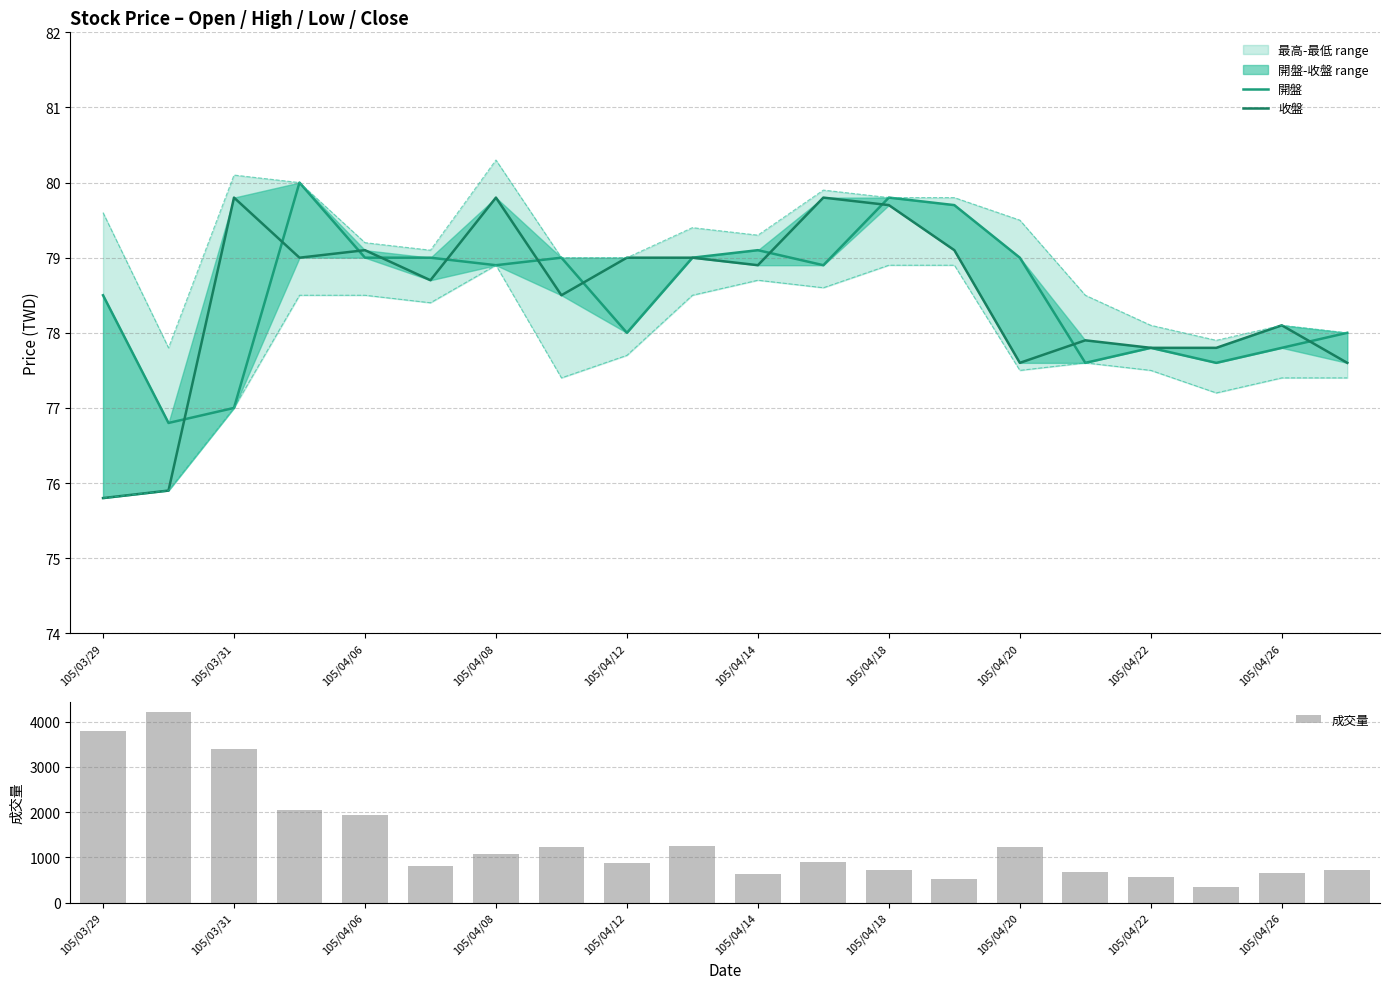

What value does the 成交量 series have at 17?

347.0